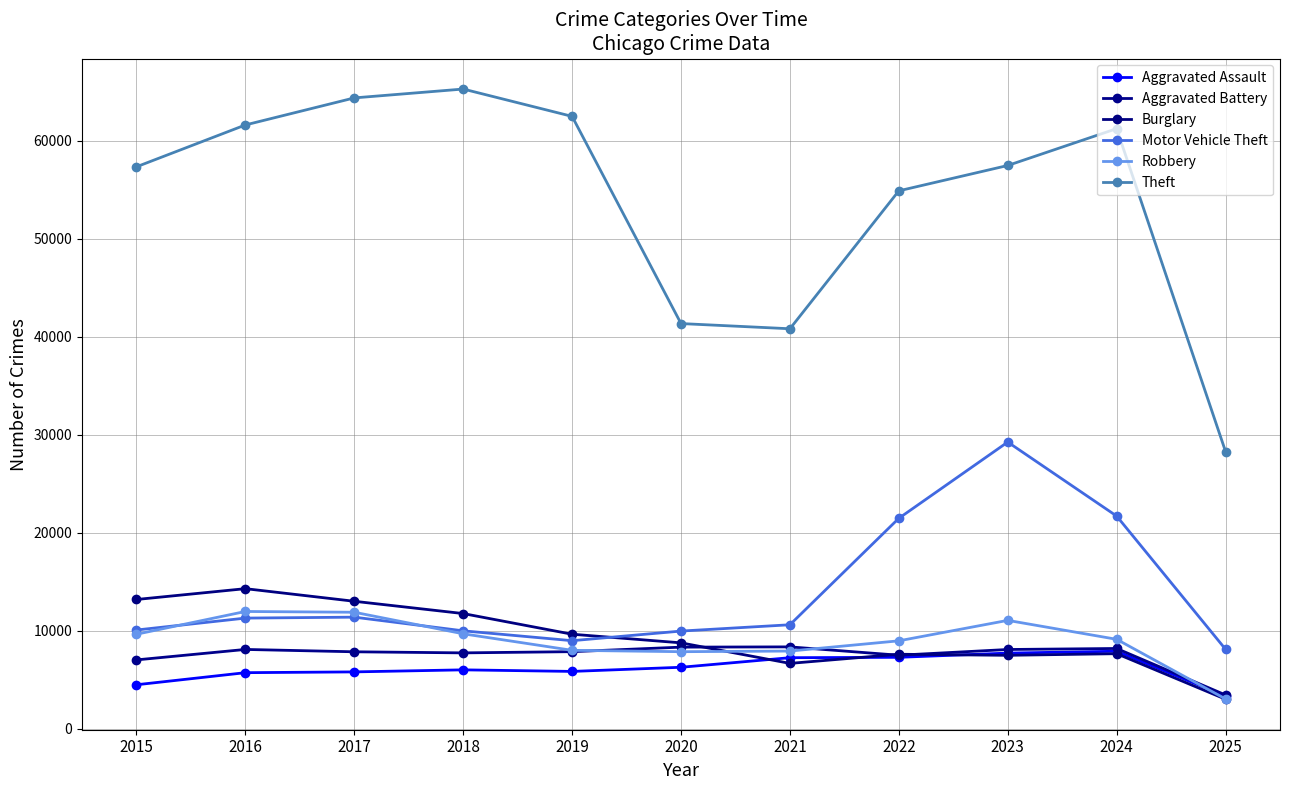

What is the total value across all series at 2019?

102809